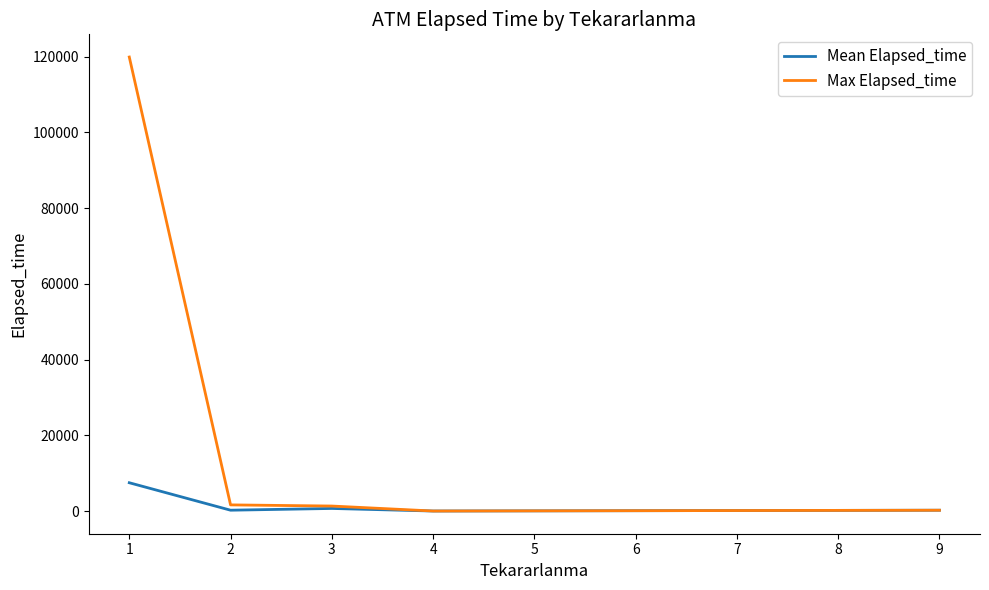

Is the value of Mean Elapsed_time at 1 greater than the value of Max Elapsed_time at 9?

Yes